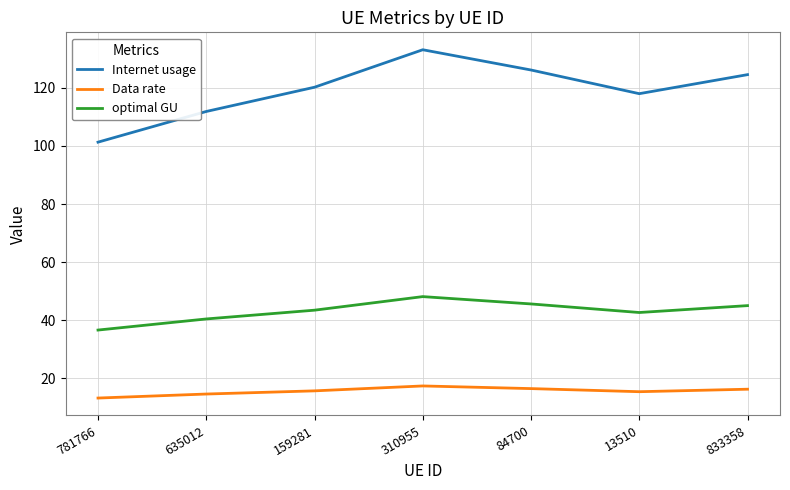

How many series are shown in this chart?

3